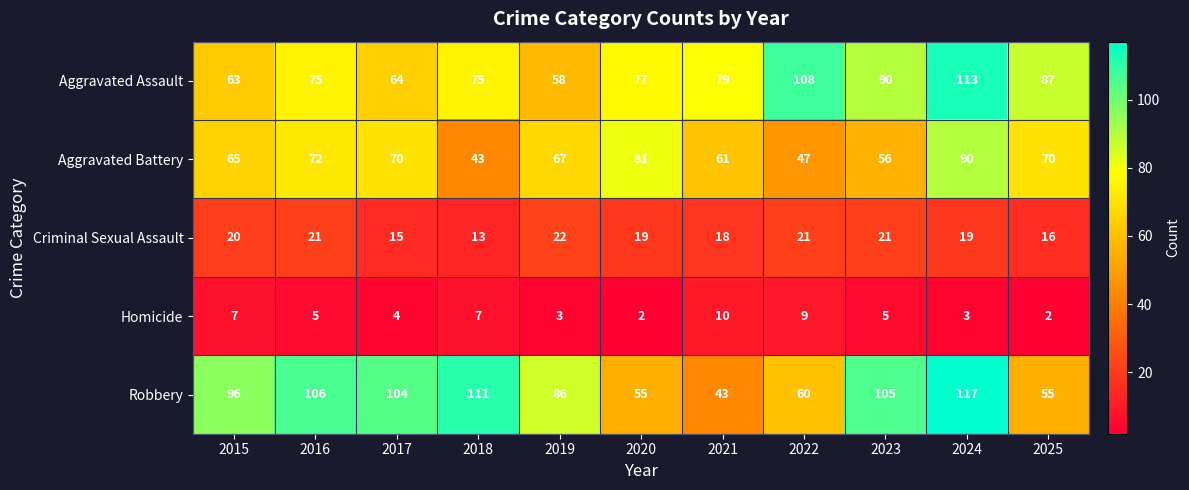

Which category has the highest value in the Aggravated Assault series?

2024